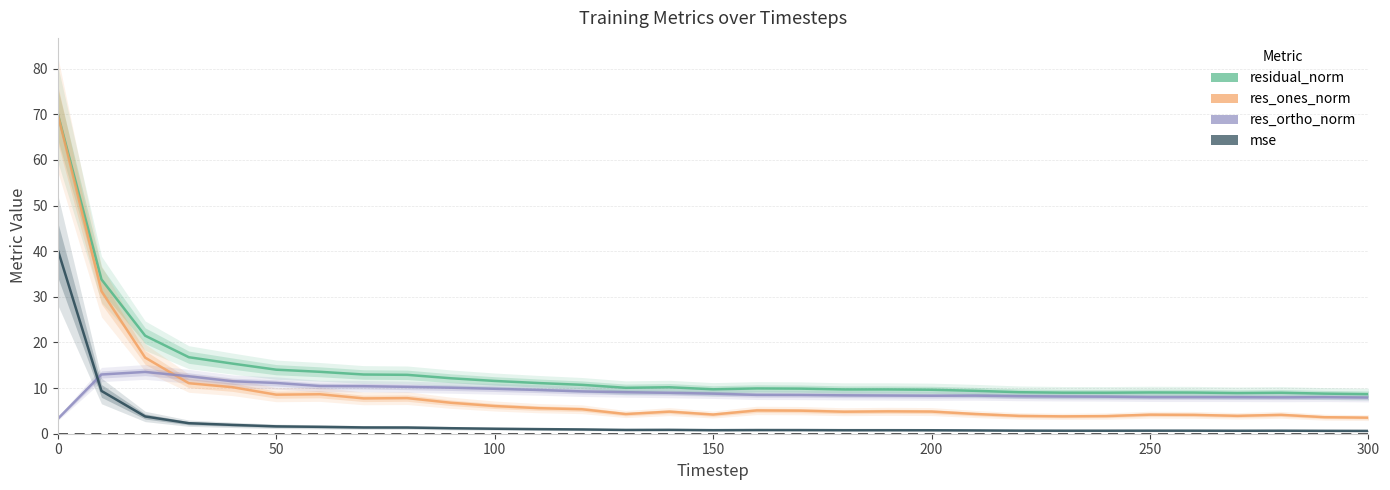

What are all the series names shown in the legend?

residual_norm, res_ones_norm, res_ortho_norm, mse